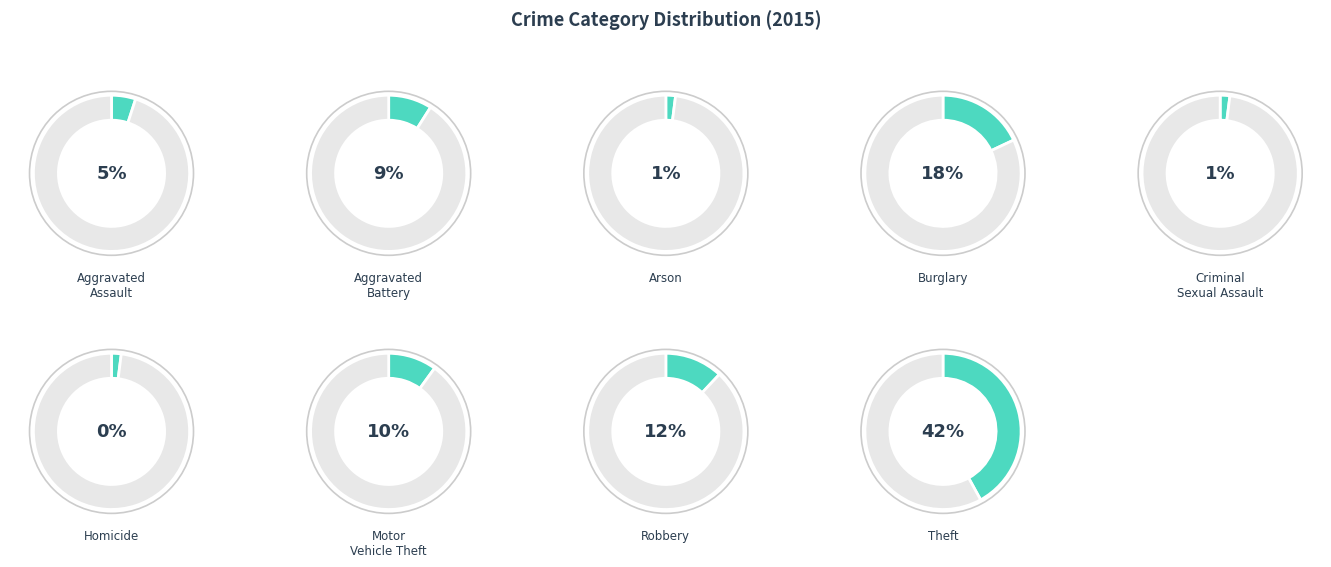

Is there a majority slice in this chart?

No